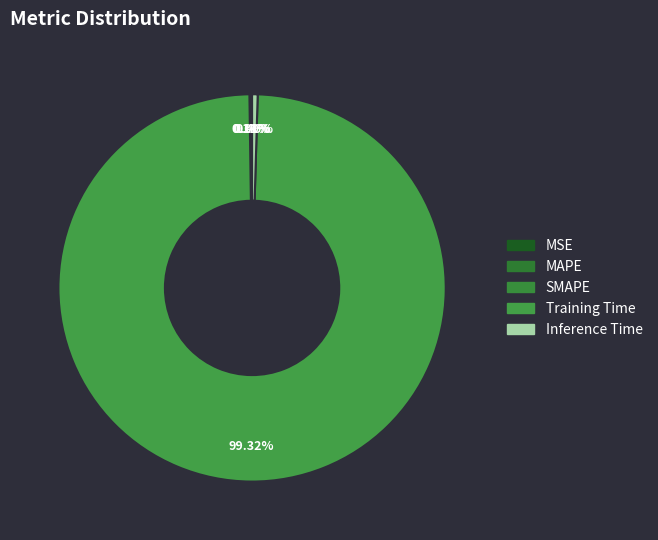

True or false: Inference Time accounts for 0% of the total.

True